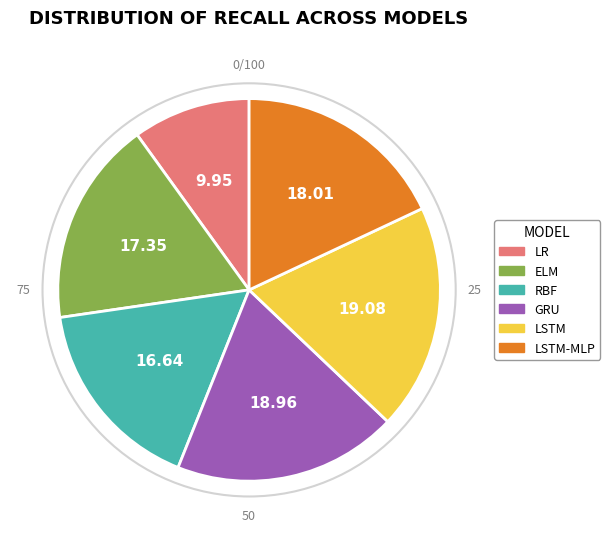

Is there any slice that represents more than half of the pie?

No